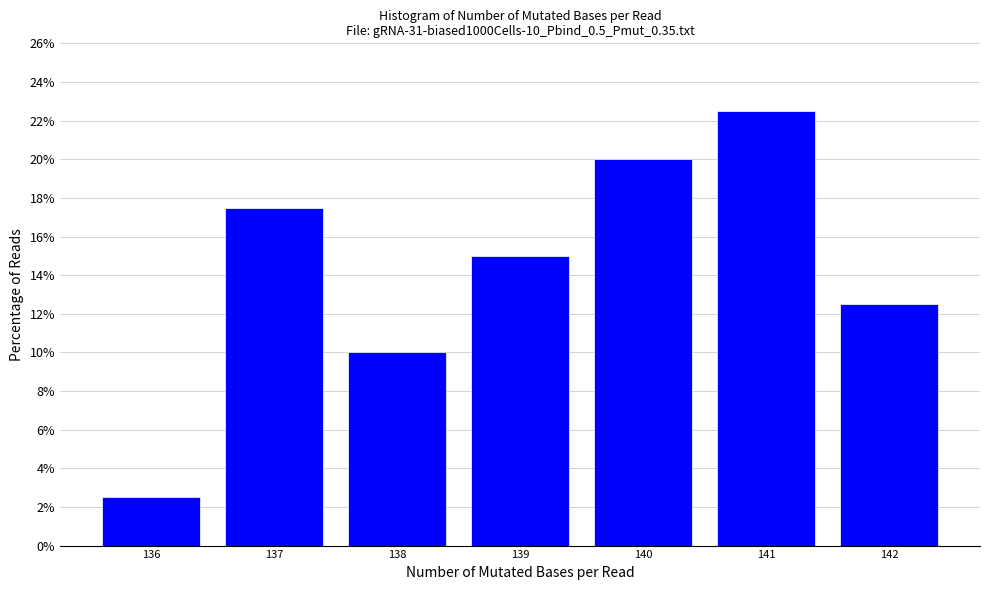

Reading right to left, what are all the values shown in this chart?

142=12.5	141=22.5	140=20.0	139=15.0	138=10.0	137=17.5	136=2.5